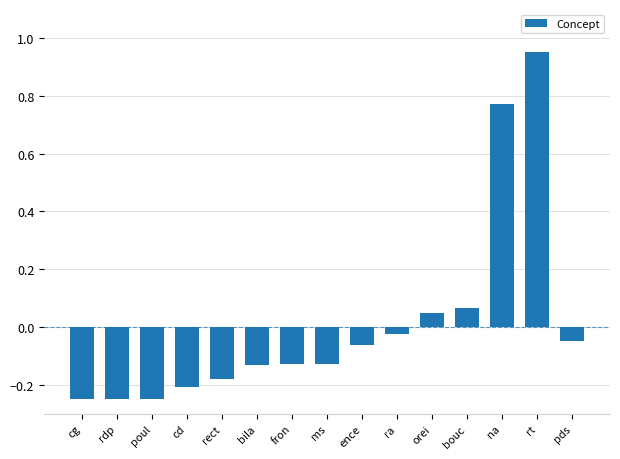

How many negative values are there?

11